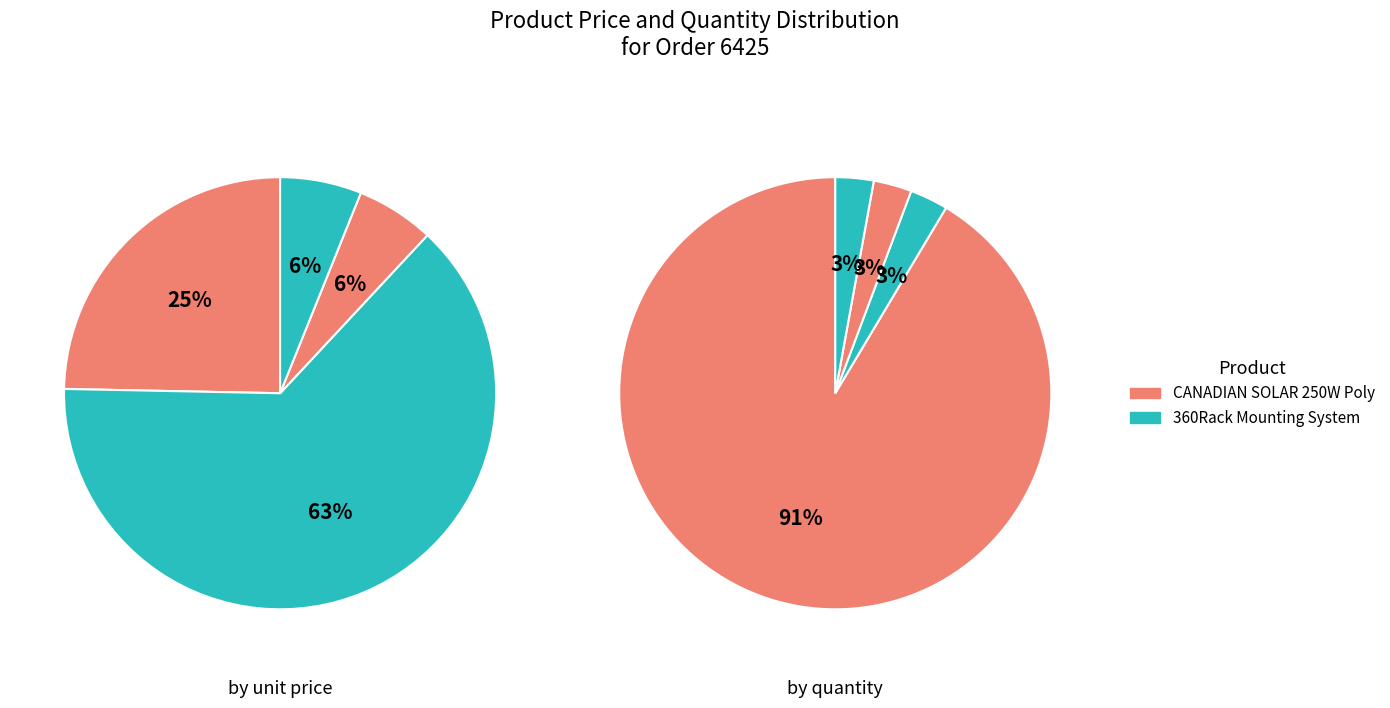

Is it true that 2 is 6% of the pie?

True